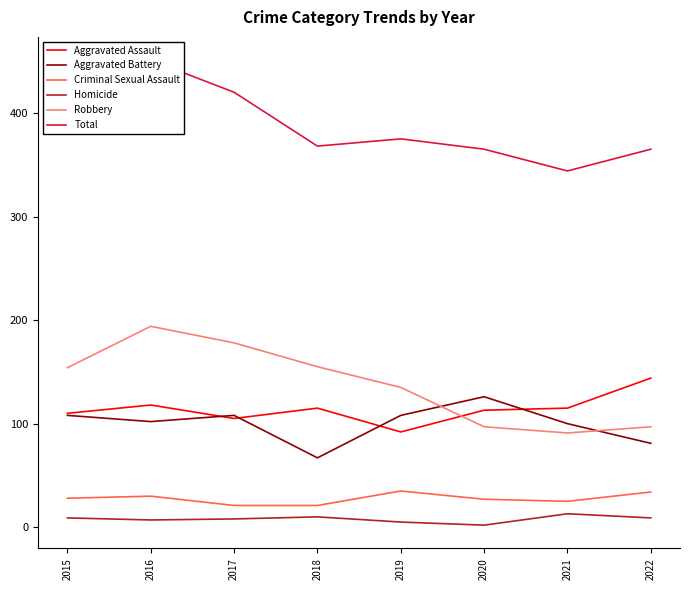

How many data points does each series have?

8